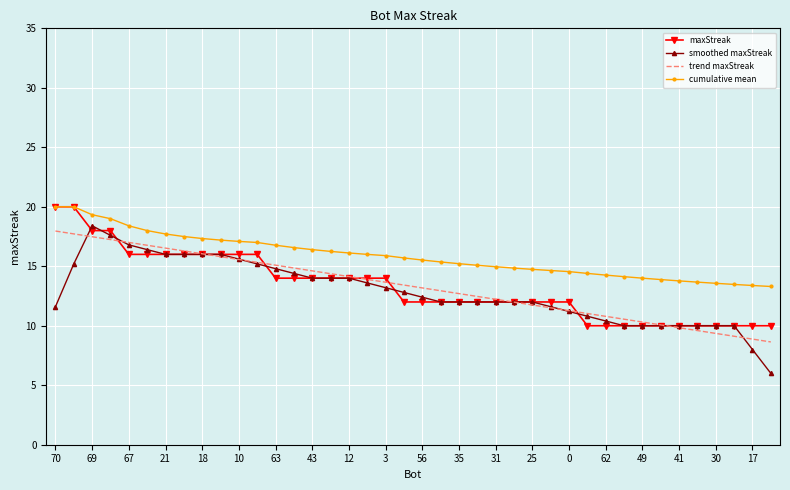

What is the maximum value shown in the chart?

20.0